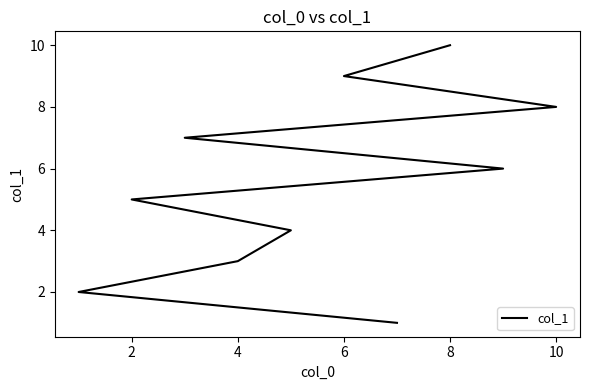

What is the label of the 3rd point from the left?

4